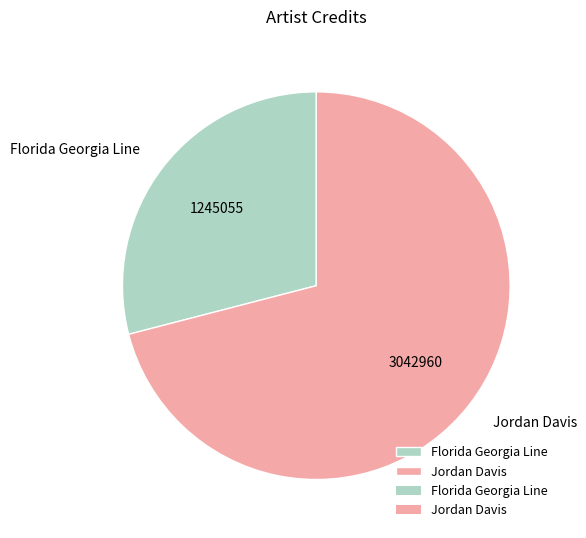

Approximately how many times larger is the value at Florida Georgia Line compared to Jordan Davis?

0.4